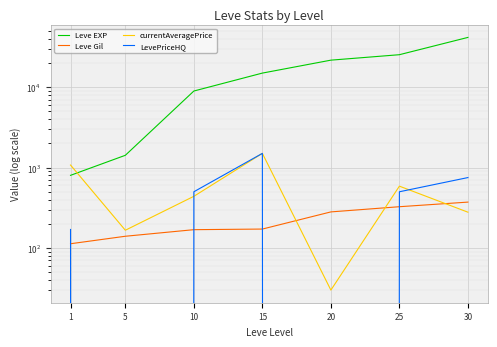

How many positive values does the LevePriceHQ series have?

5